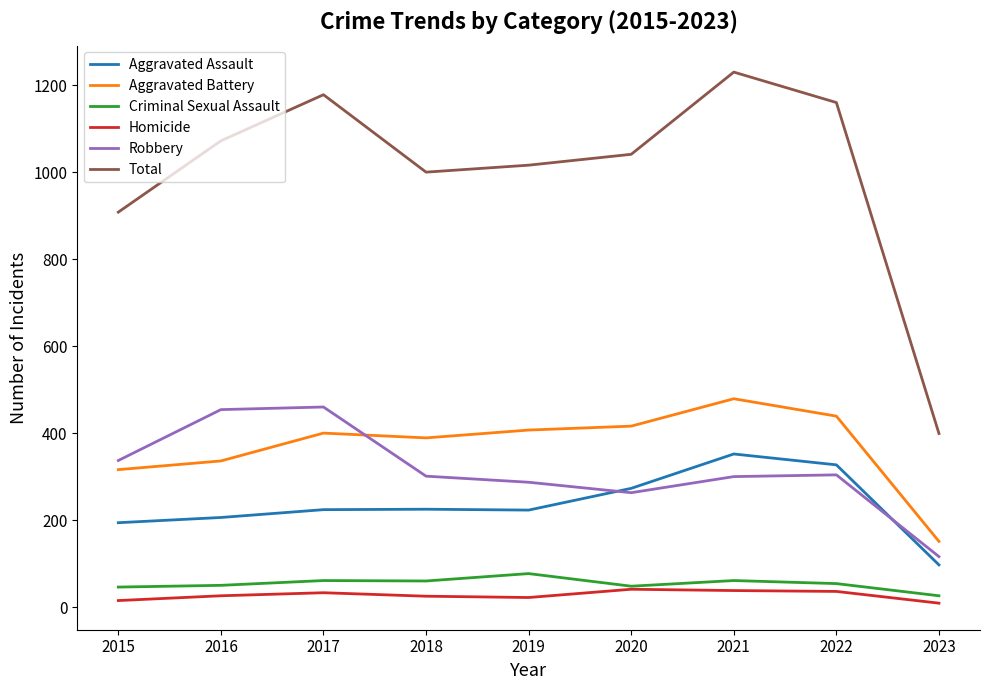

Is it true that Total equals 399 at 2023?

True